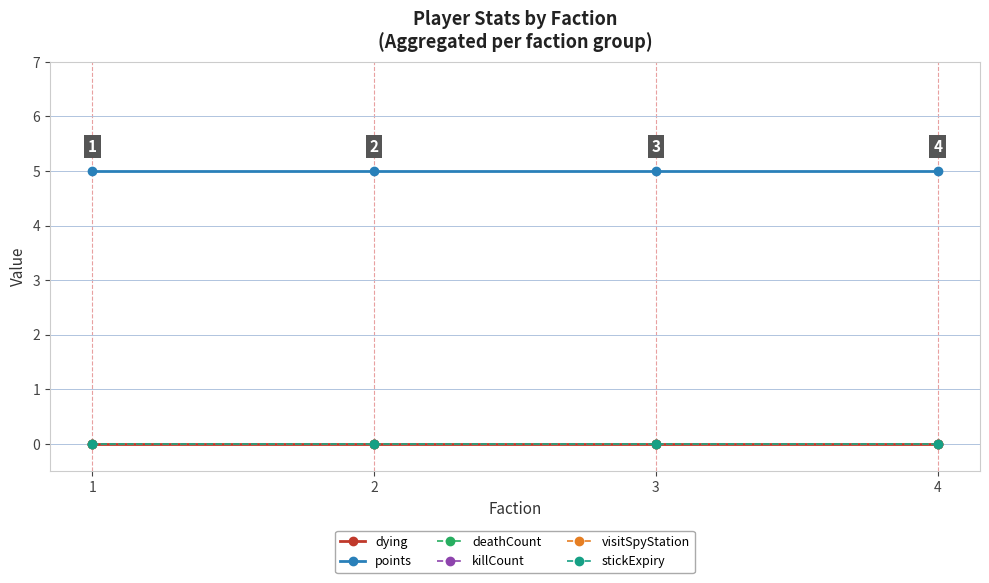

Where is visitSpyStation nearest to the value 0?

1